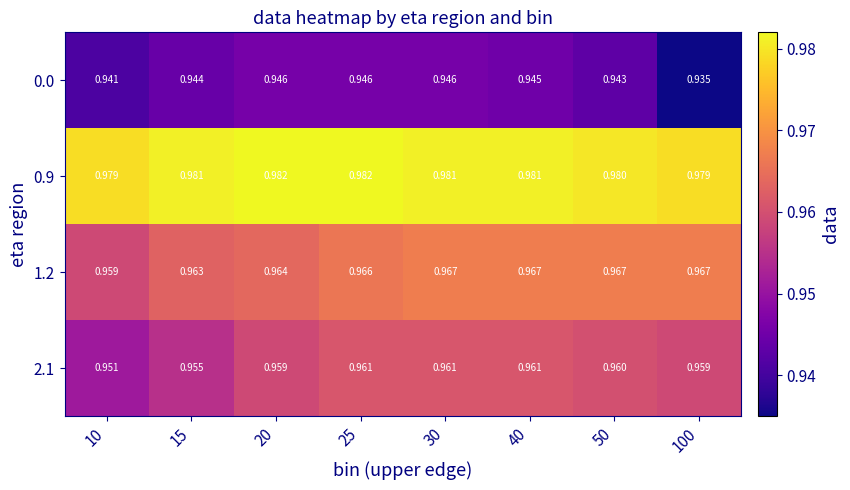

Which series has the largest range (max minus min)?

0.0